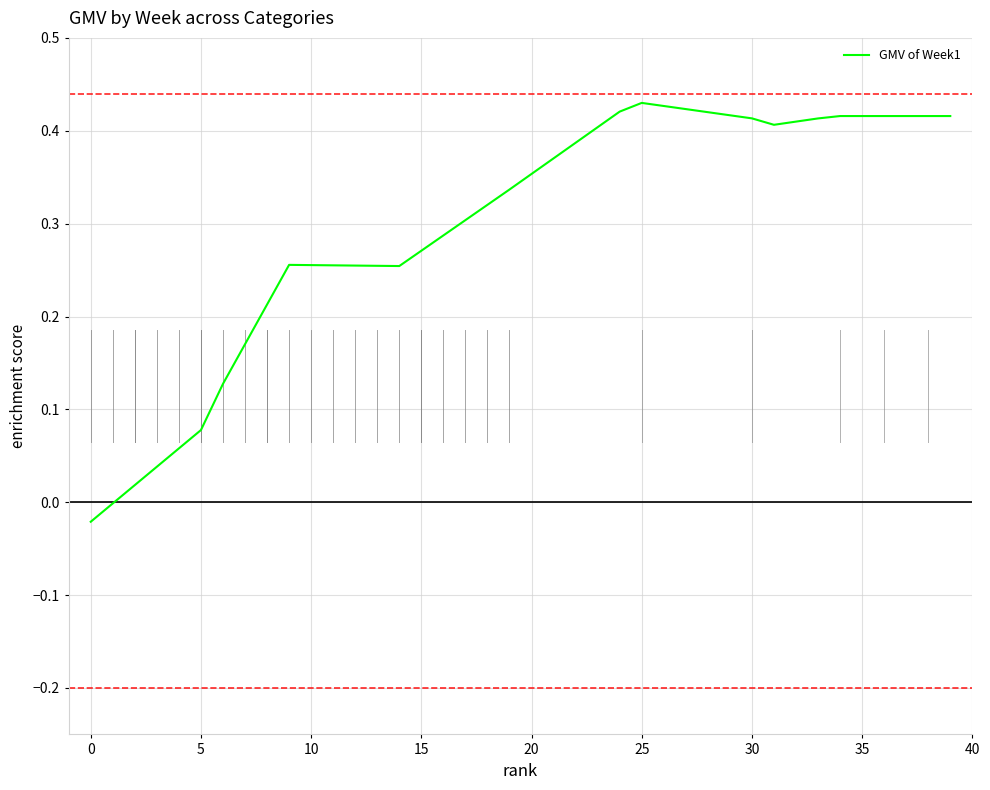

Does the chart have visible grid lines?

Yes